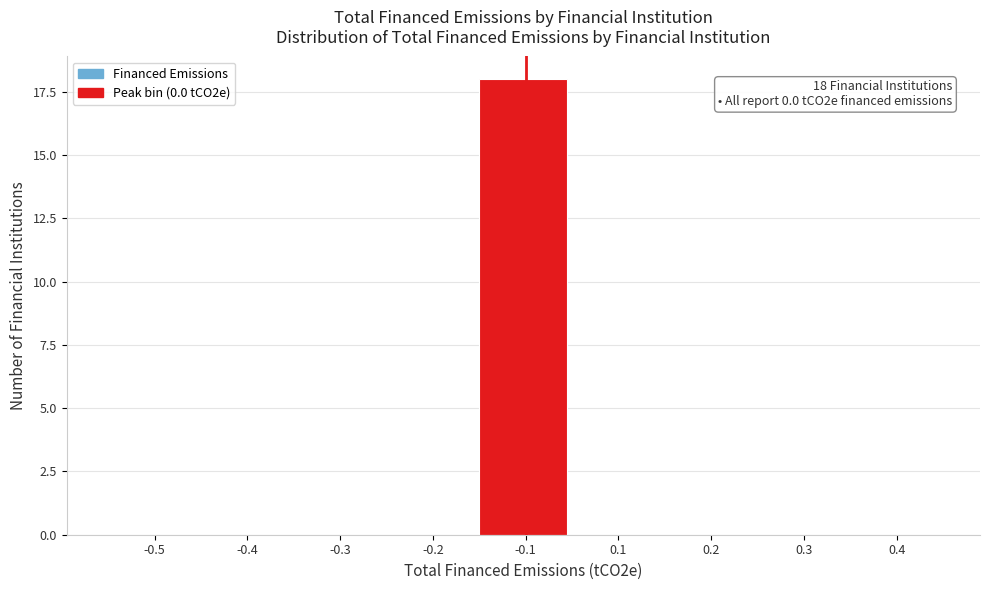

Reading right to left, extract all data points from this chart.

0.4=0	0.3=0	0.2=0	0.1=0	-0.1=18	-0.2=0	-0.3=0	-0.4=0	-0.5=0